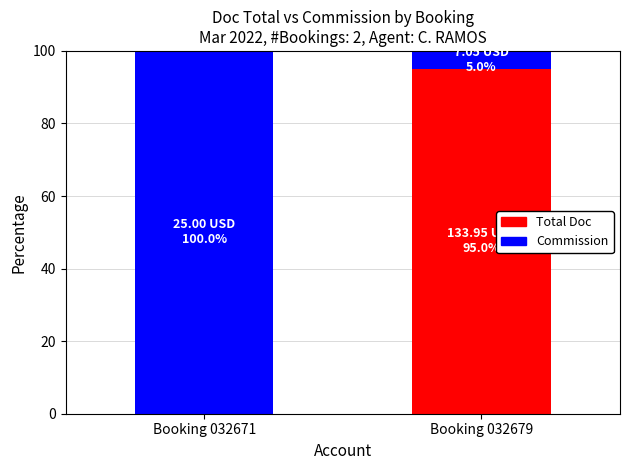

Does the chart contain stacked bars?

Yes